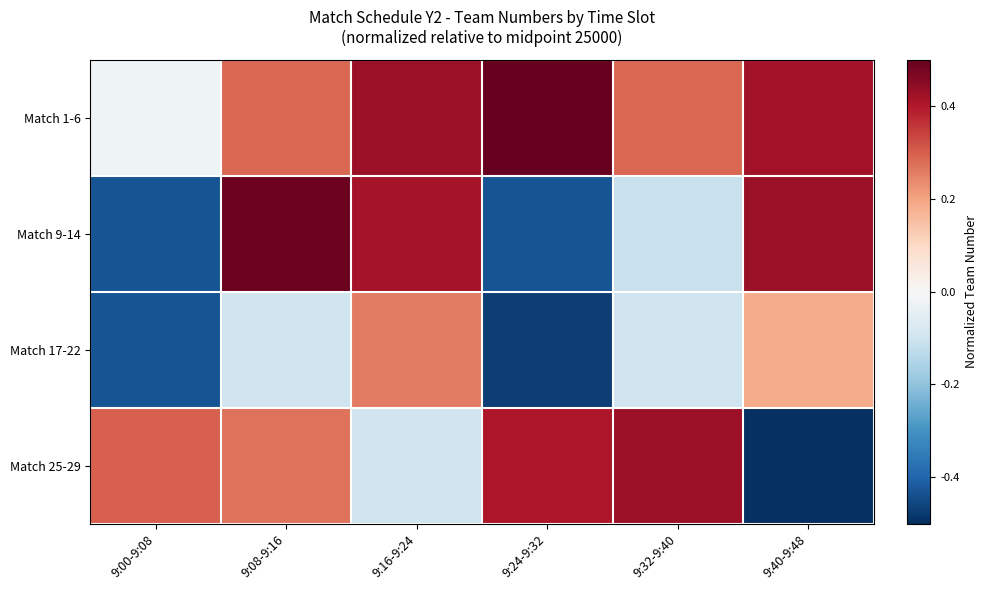

Which series changed the most between 9:16-9:24 and 9:40-9:48?

Match 25-29